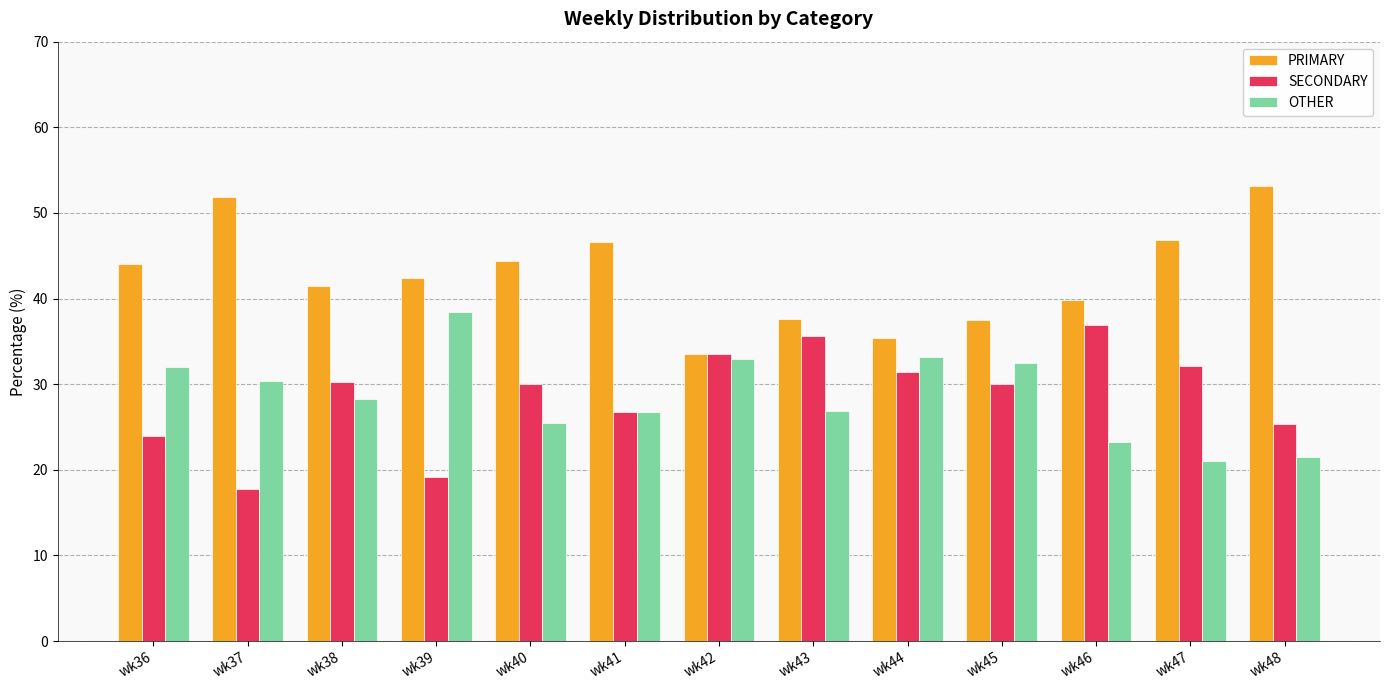

What is the minimum value for SECONDARY?

17.7